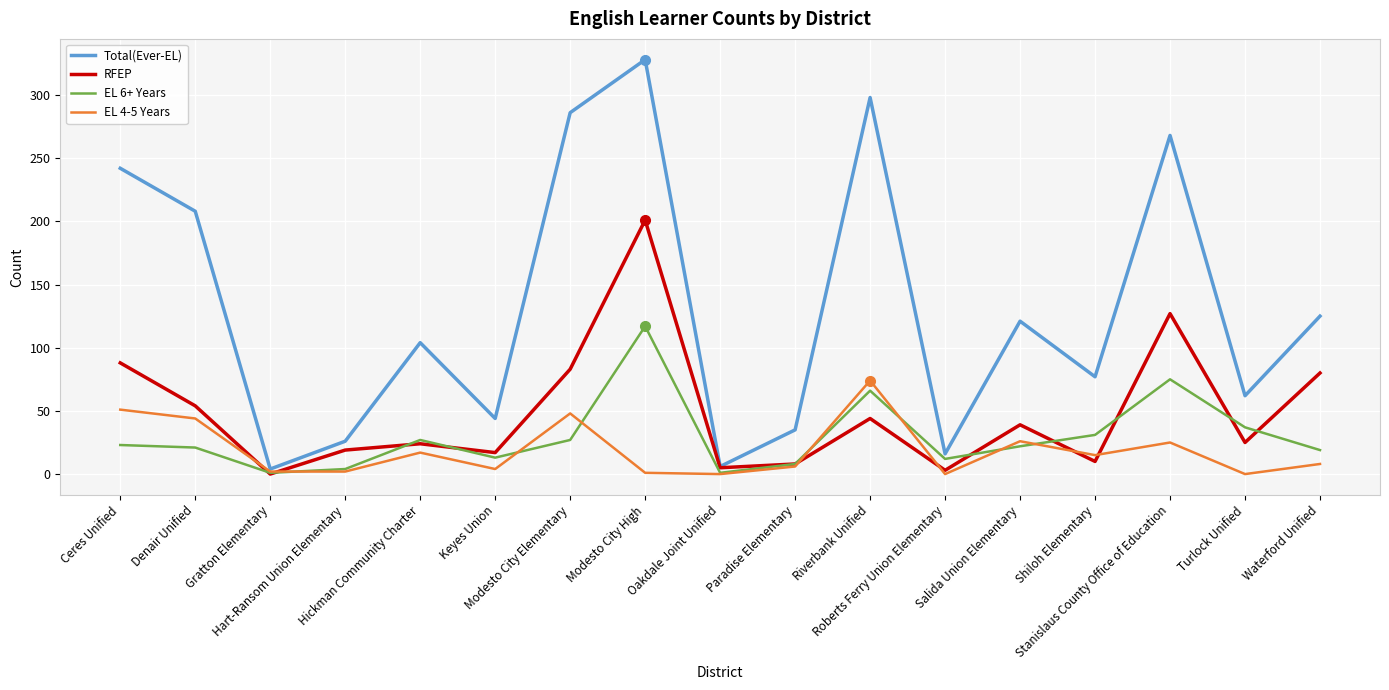

Is the value of Total(Ever-EL) at Salida Union Elementary greater than the value of EL 4-5 Years at Modesto City High?

Yes